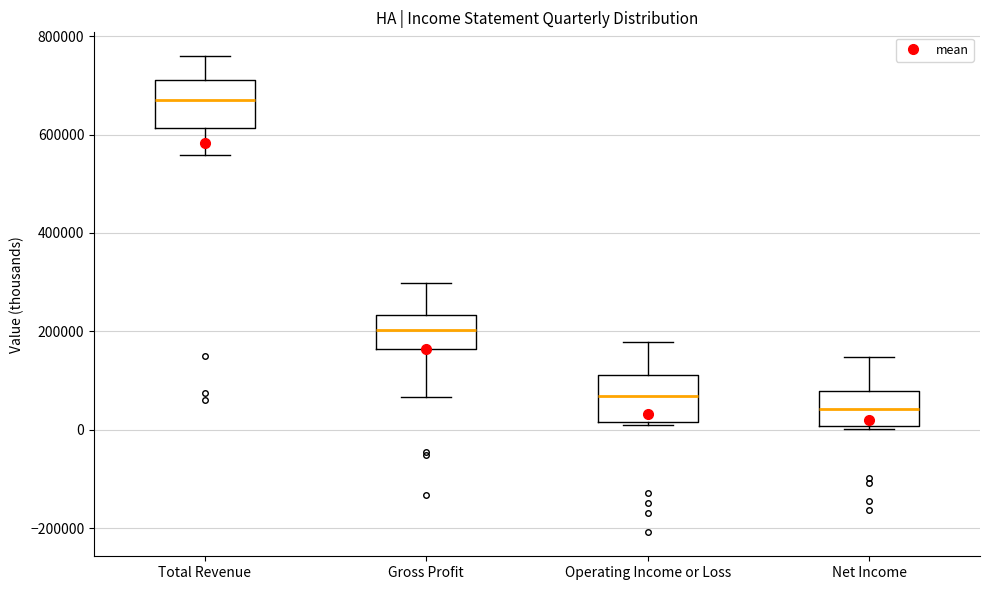

Where does the upper whisker of the box for Operating Income or Loss end on the y-axis? The values are not printed on the chart, so give them approximately, as read against the axis.

180000